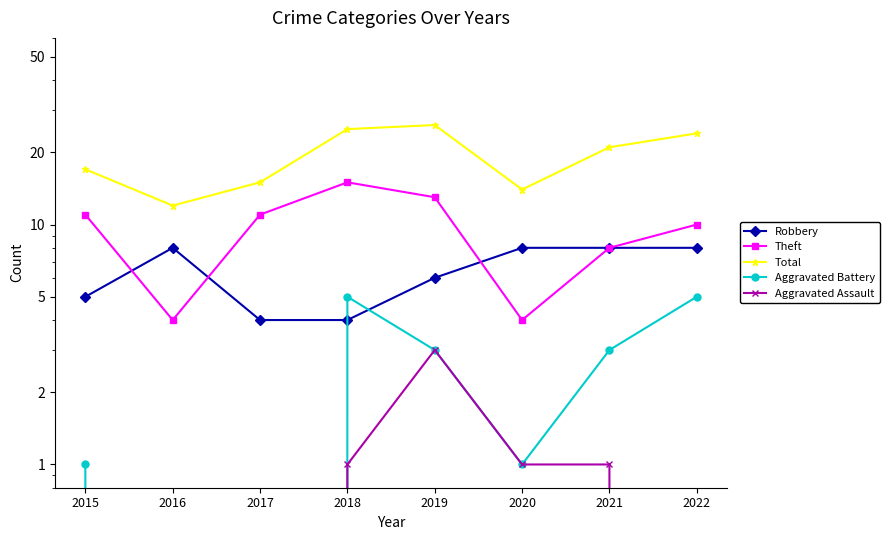

What are all the series names shown in the legend?

Robbery, Theft, Total, Aggravated Battery, Aggravated Assault